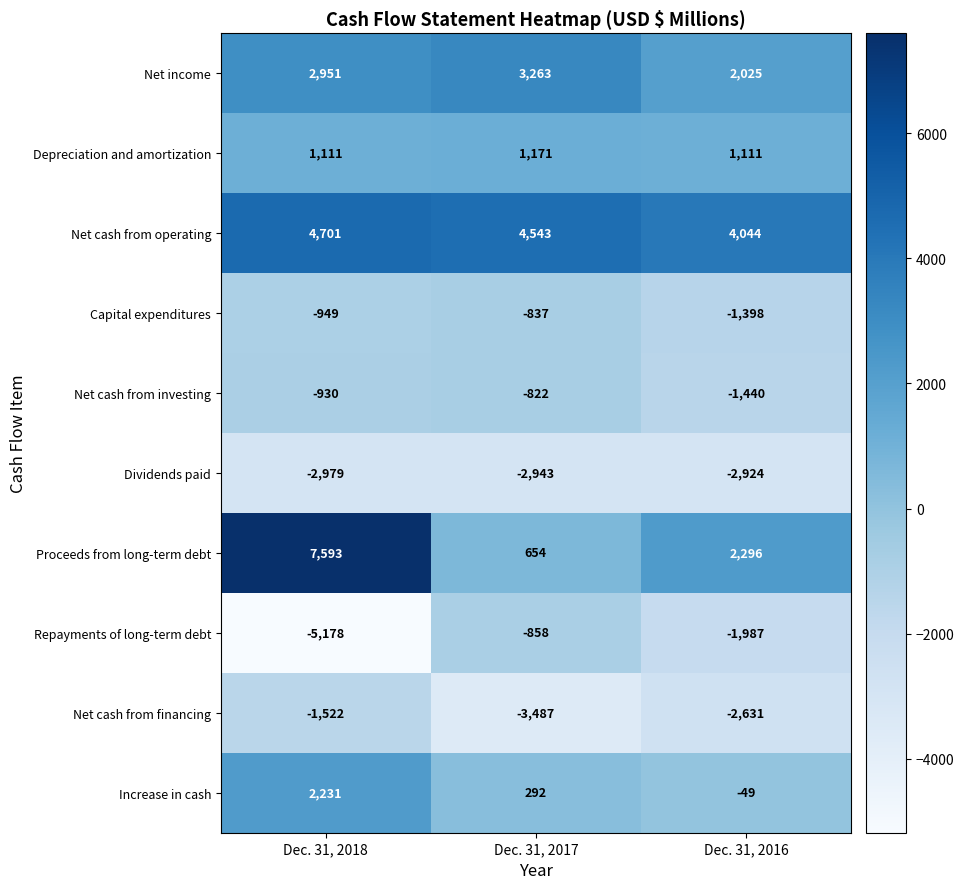

At which label does Net cash from operating first exceed 4543?

Dec. 31, 2018